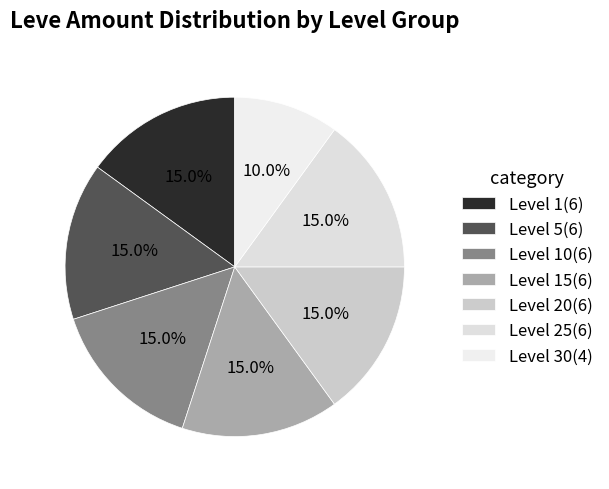

Count the number of slices in the pie.

7